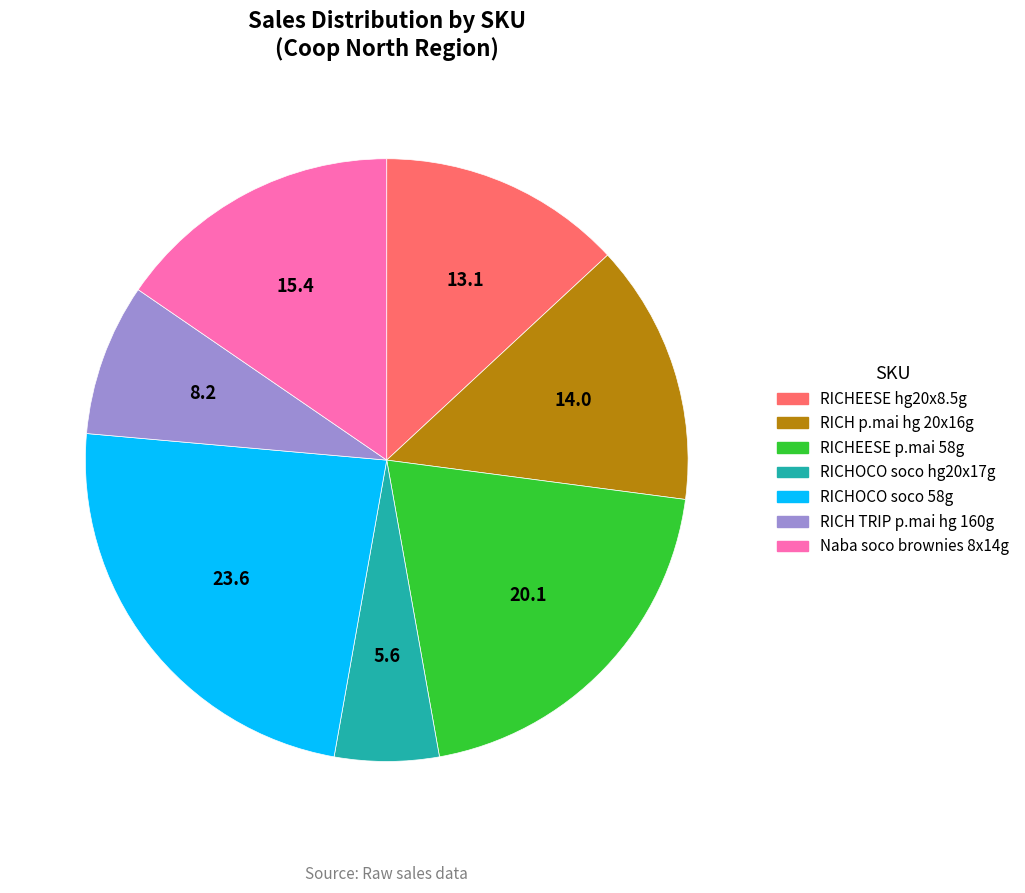

Is there a majority slice in this chart?

No